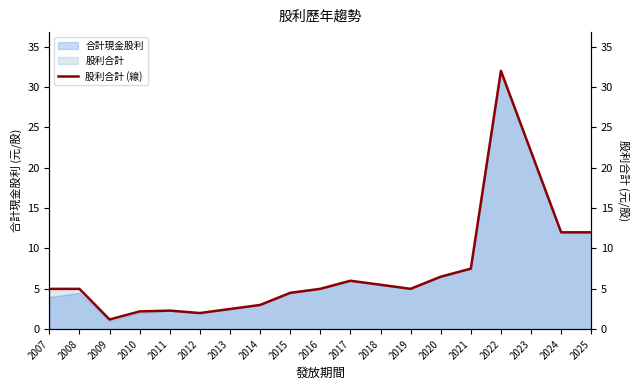

Is it true that the value at 2014 is 3.0?

True